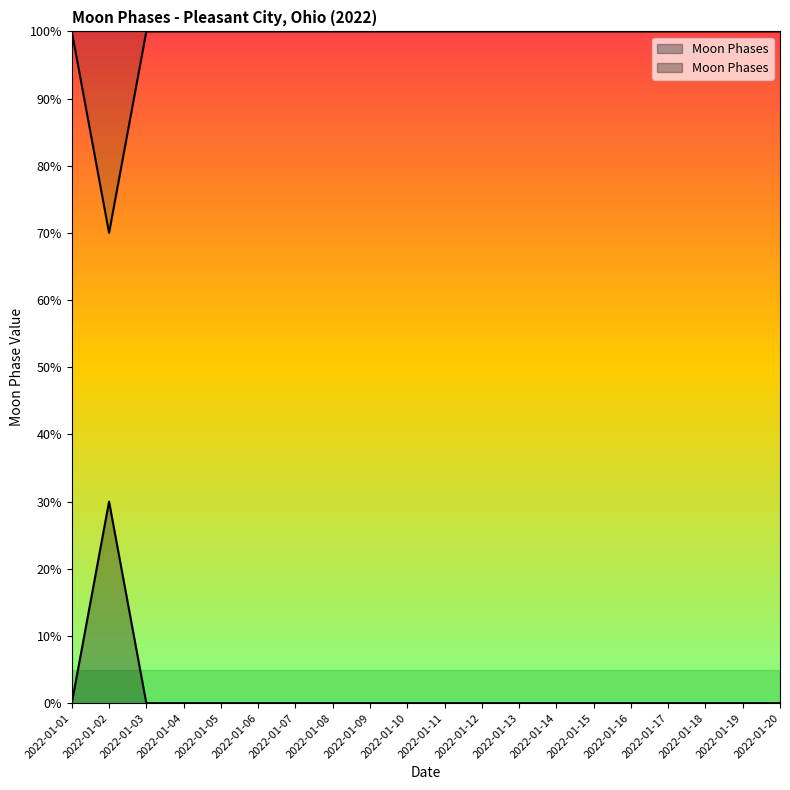

Reading right to left, what are all the values shown in this chart?

0	0	0	0	0	0	0	0	0	0	0	0	0	0	0	0	0	0	30	0